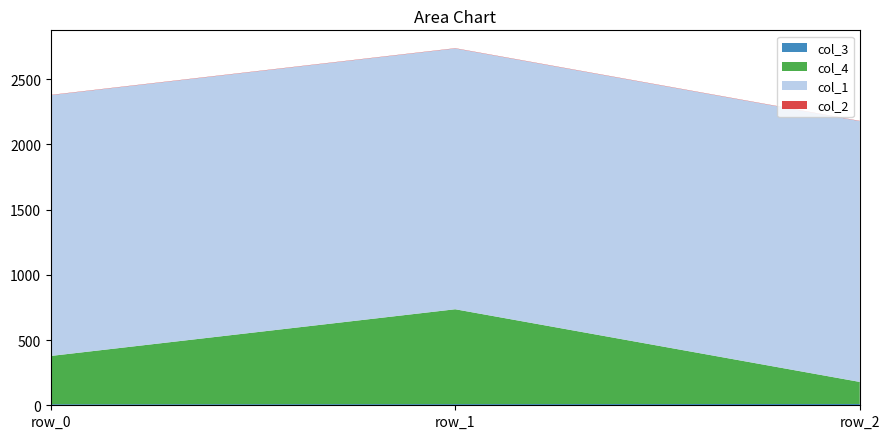

Reading left to right, list all the values displayed in this chart.

col_3: 8	9	10
col_4: 370	727	169
col_1: 1999	1999	1999
col_2: 2	2	2